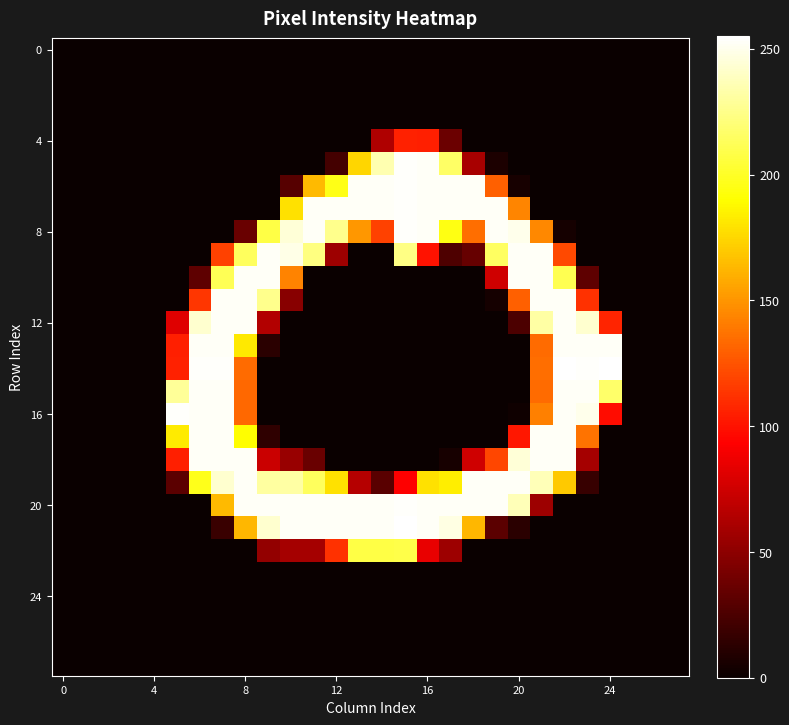

At which category is the sum across all series the highest?

7